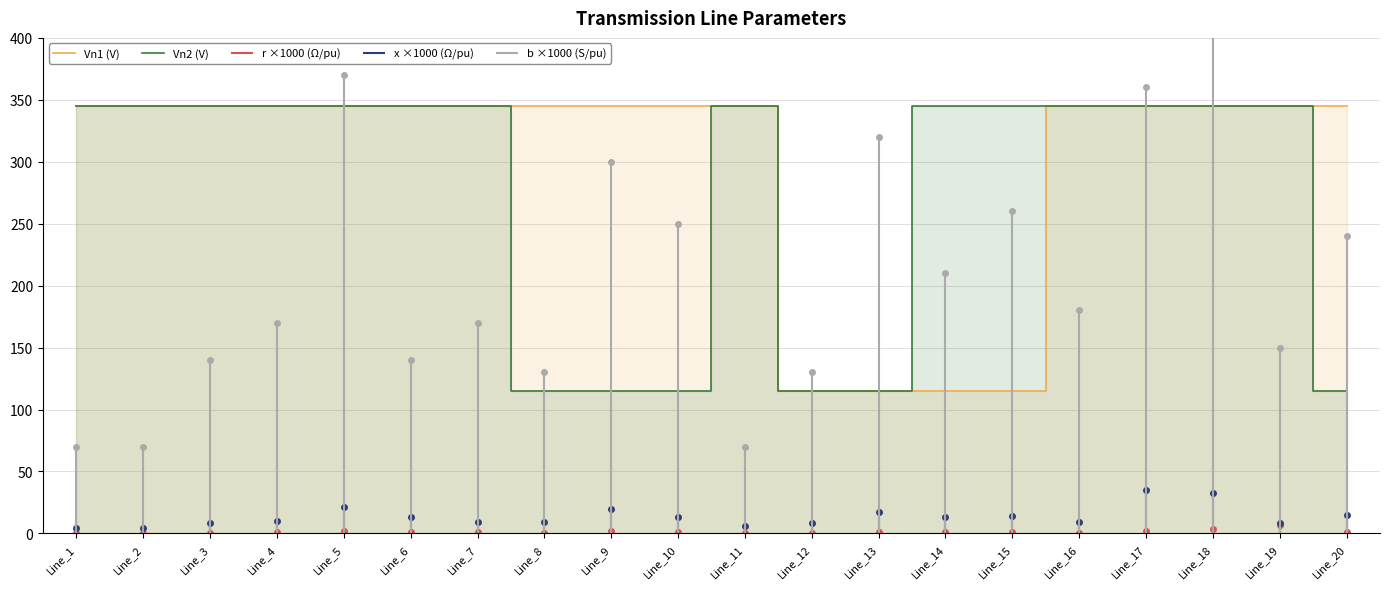

The value of Vn2 (V) at Line_4 is 590. True or false?

False